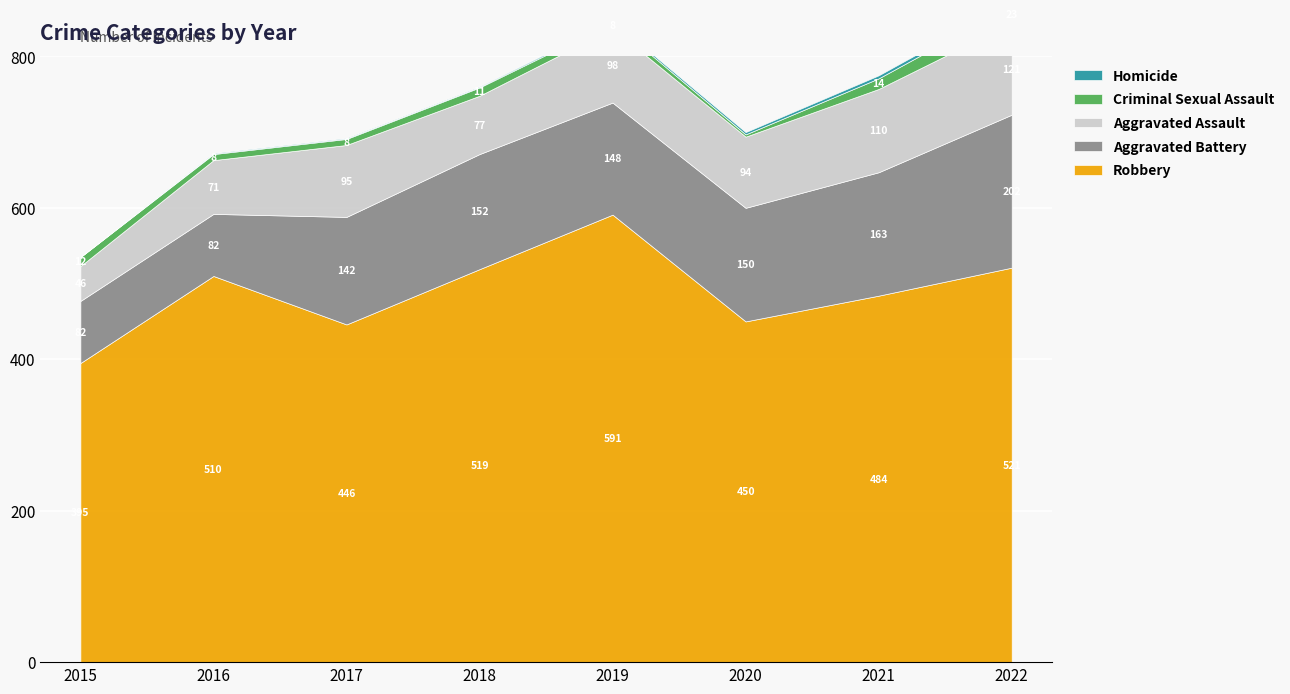

What are all the series names shown in the legend?

Aggravated Assault, Aggravated Battery, Criminal Sexual Assault, Homicide, Robbery